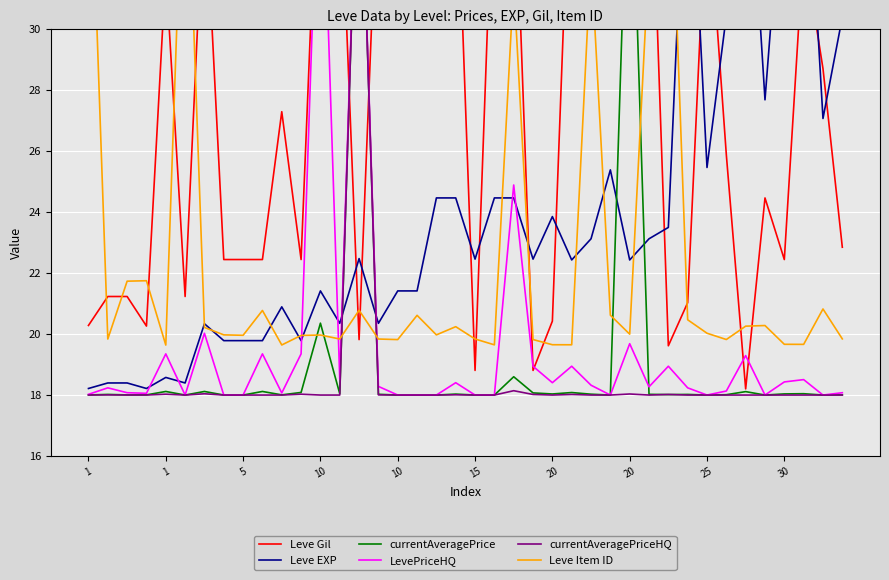

Is the value of currentAveragePrice at 5 greater than the value of currentAveragePriceHQ at 10?

No